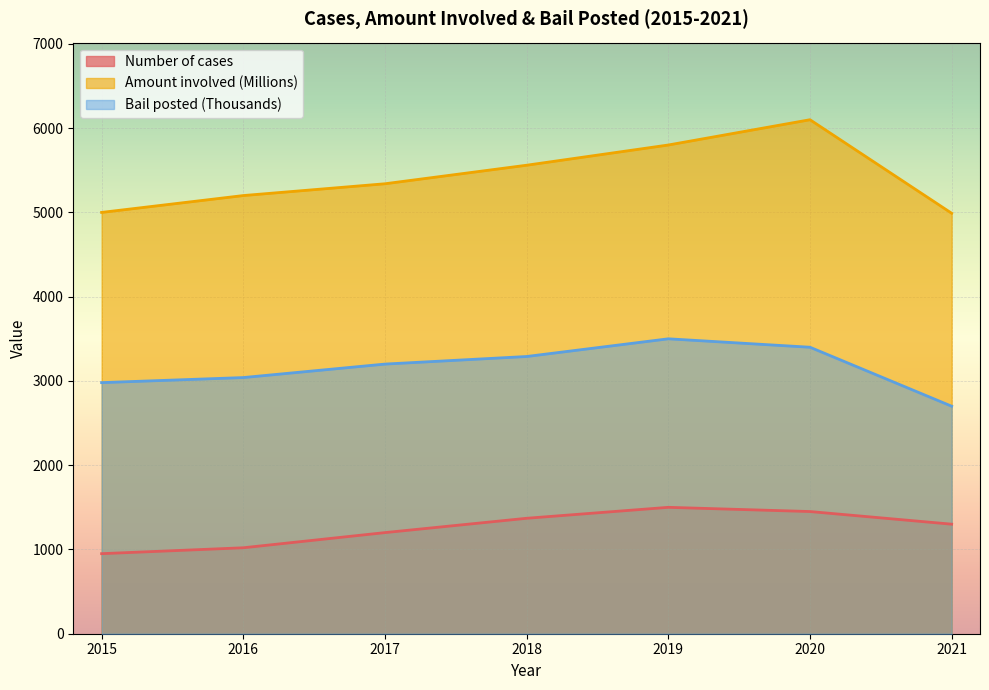

What is the maximum value shown in the chart?

6100